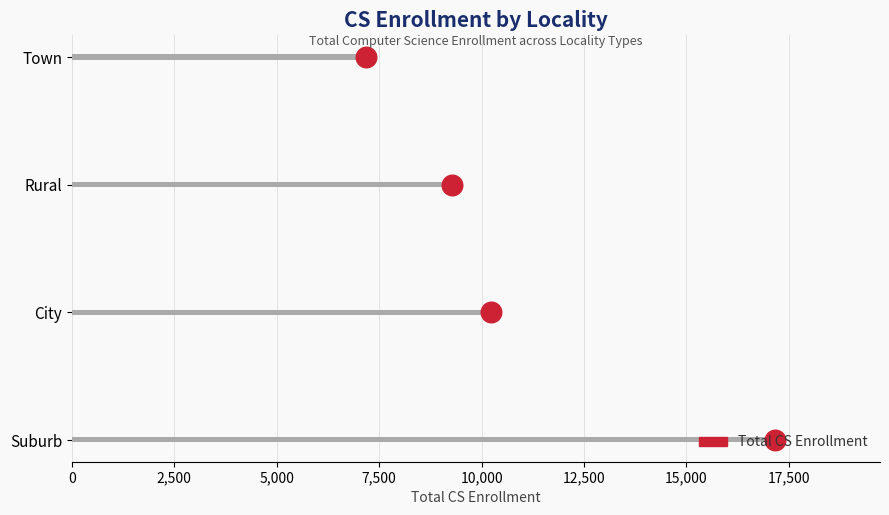

Between 0 and 7,500, which is larger?

7,500